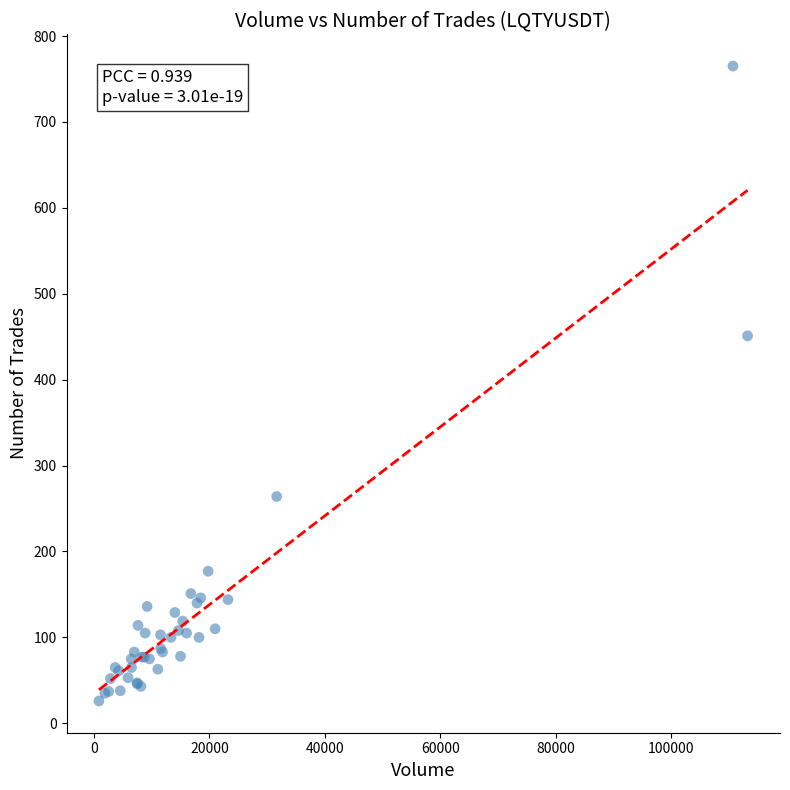

What Y value in the scatter plot is closest to 395?

451